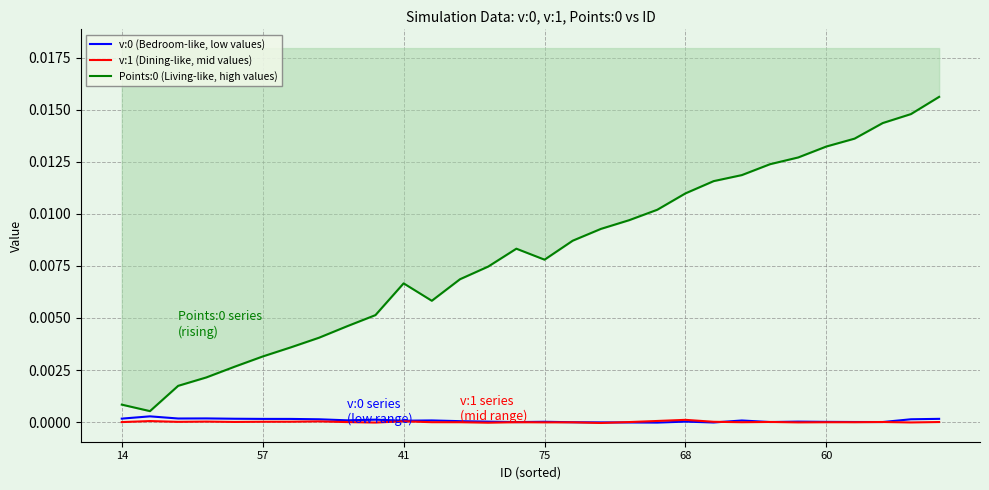

In Points:0 (Living-like, high values), how many points are higher than both neighbors (excluding endpoints)?

2